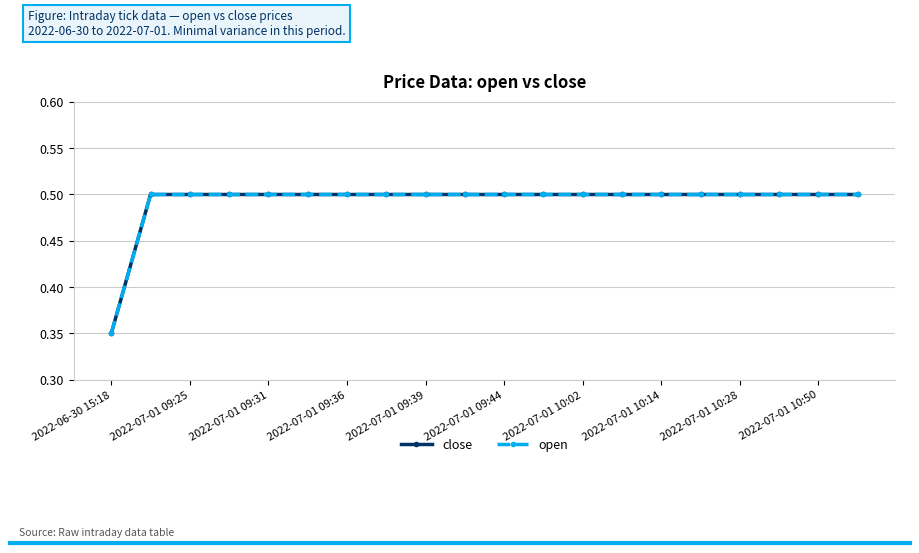

What is the average value of the close series?

0.5